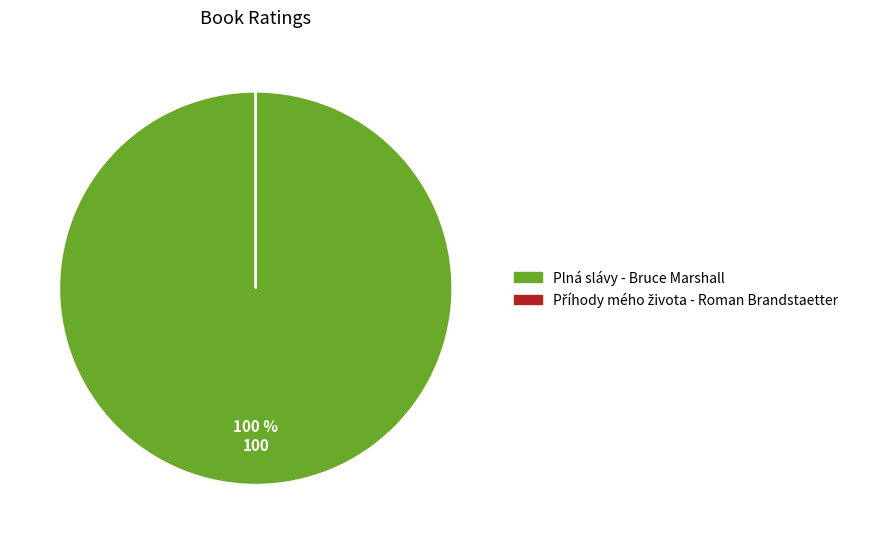

To the nearest percent, what is the difference between the largest and smallest slice percentages?

100%